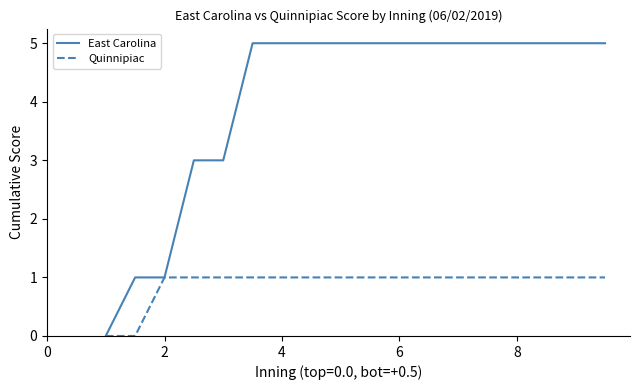

Rank the series by their average value, from lowest to highest.

Quinnipiac, East Carolina